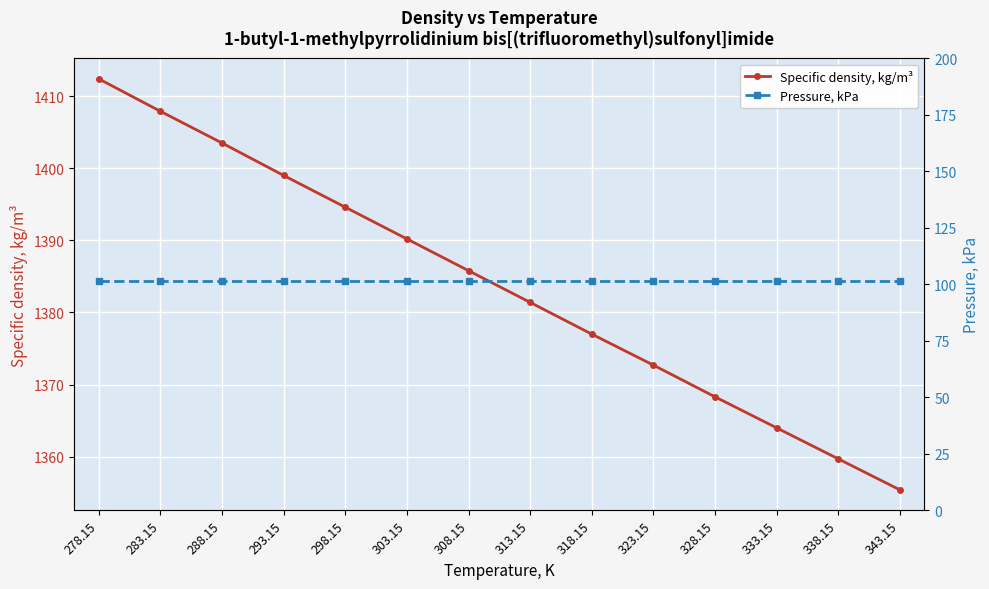

List the series in order of their peak value, highest first.

Specific density, kg/m³, Pressure, kPa